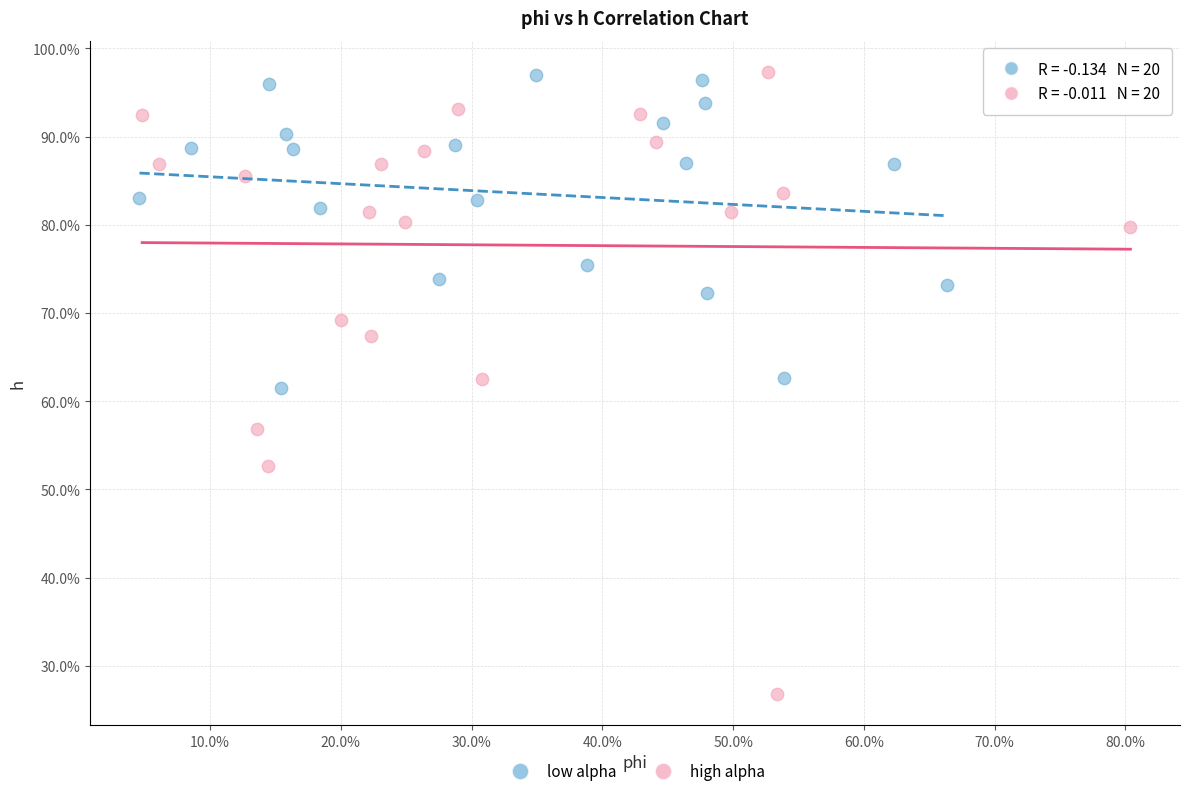

Which series contains the lowest Y value?

high alpha